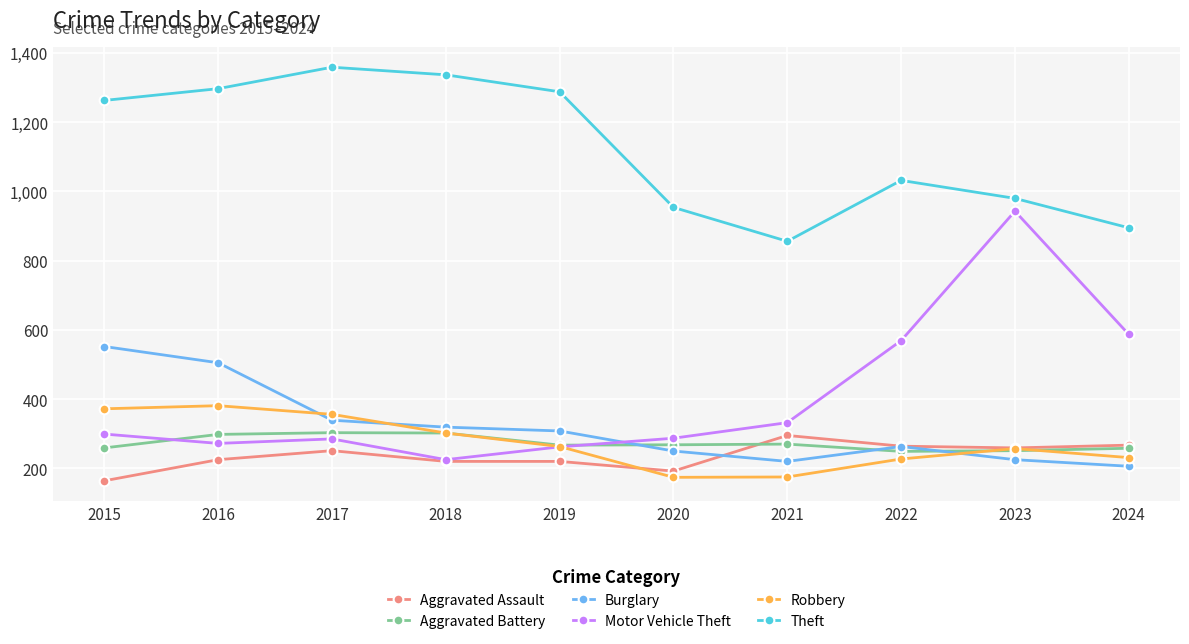

What is the sum of the Aggravated Assault values at 2024 and 2020?

459